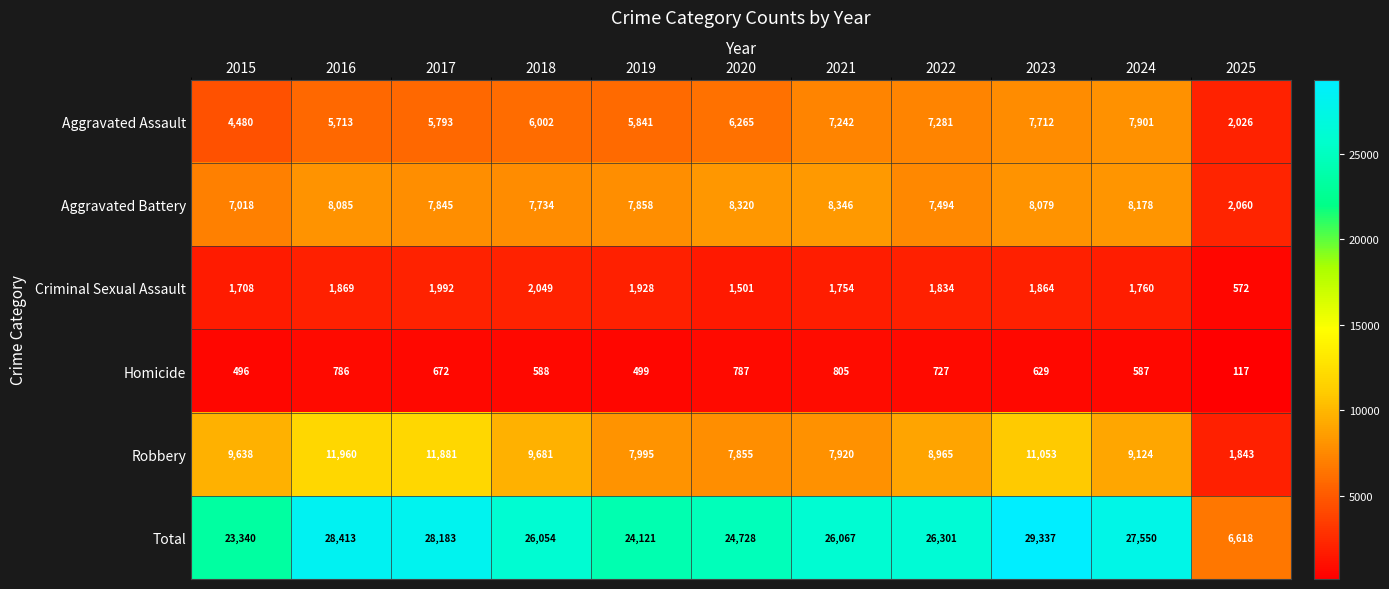

Where does the Criminal Sexual Assault series first go above 1834?

2016